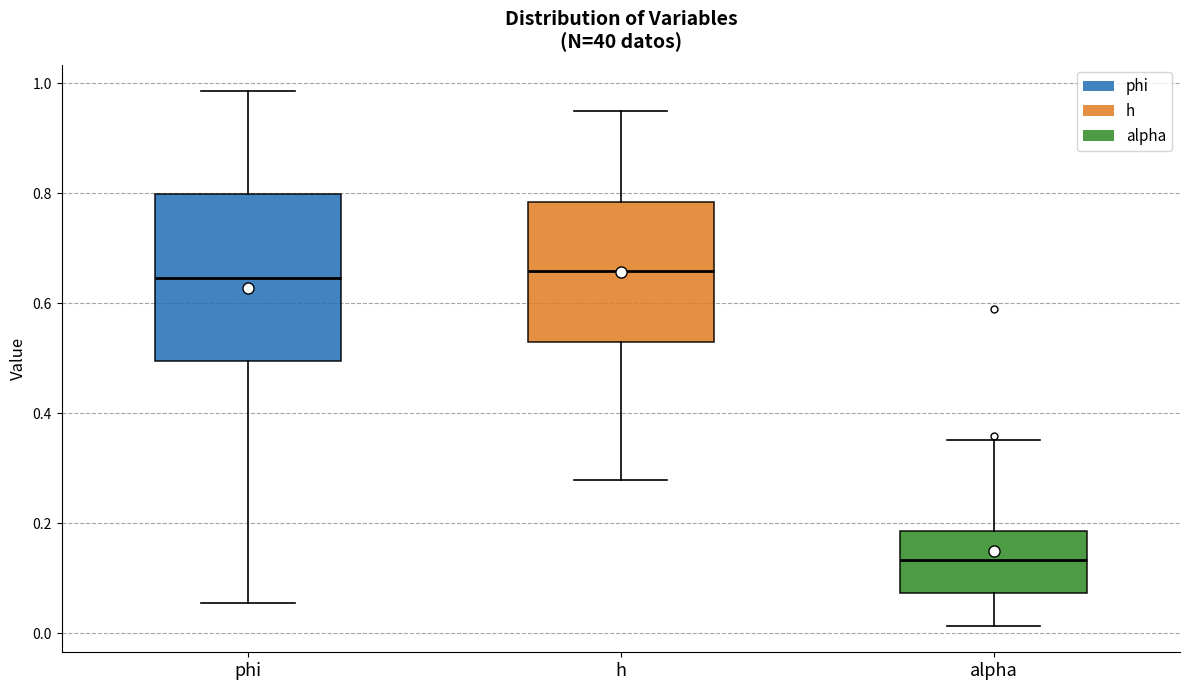

Reading left to right, transcribe this box plot: for each box, give where its median line is, the range the box spans, and where its two whiskers end, as read against the y-axis. The values are not printed on the chart, so give them approximately, as read against the axis.

phi: median 0.64, box 0.50 to 0.80, whiskers 0.06 to 0.98
h: median 0.66, box 0.52 to 0.78, whiskers 0.28 to 0.94
alpha: median 0.14, box 0.08 to 0.18, whiskers 0.02 to 0.36